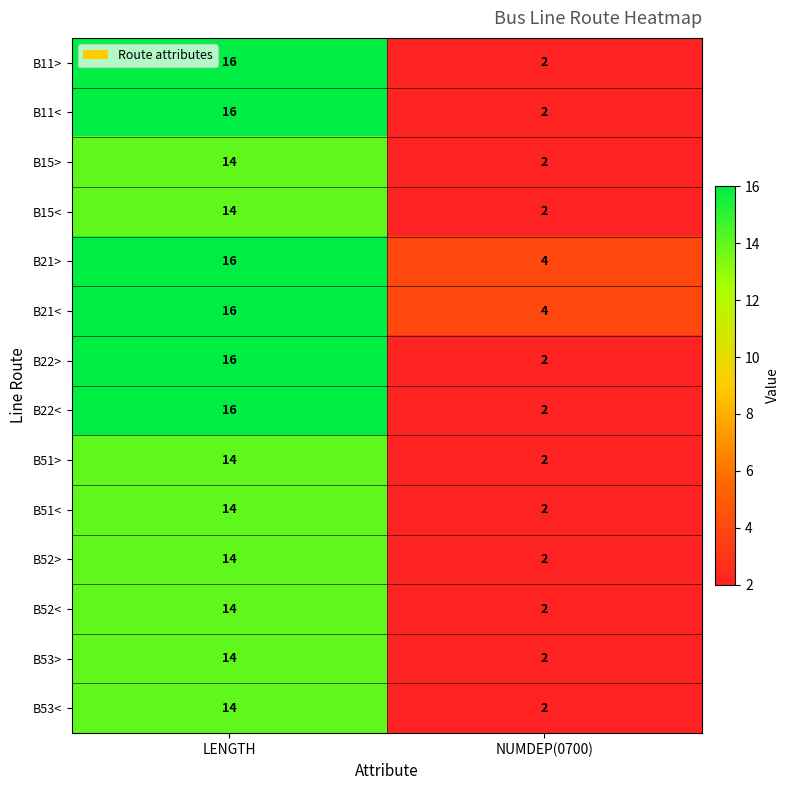

What is the total value across all series at NUMDEP(0700)?

32